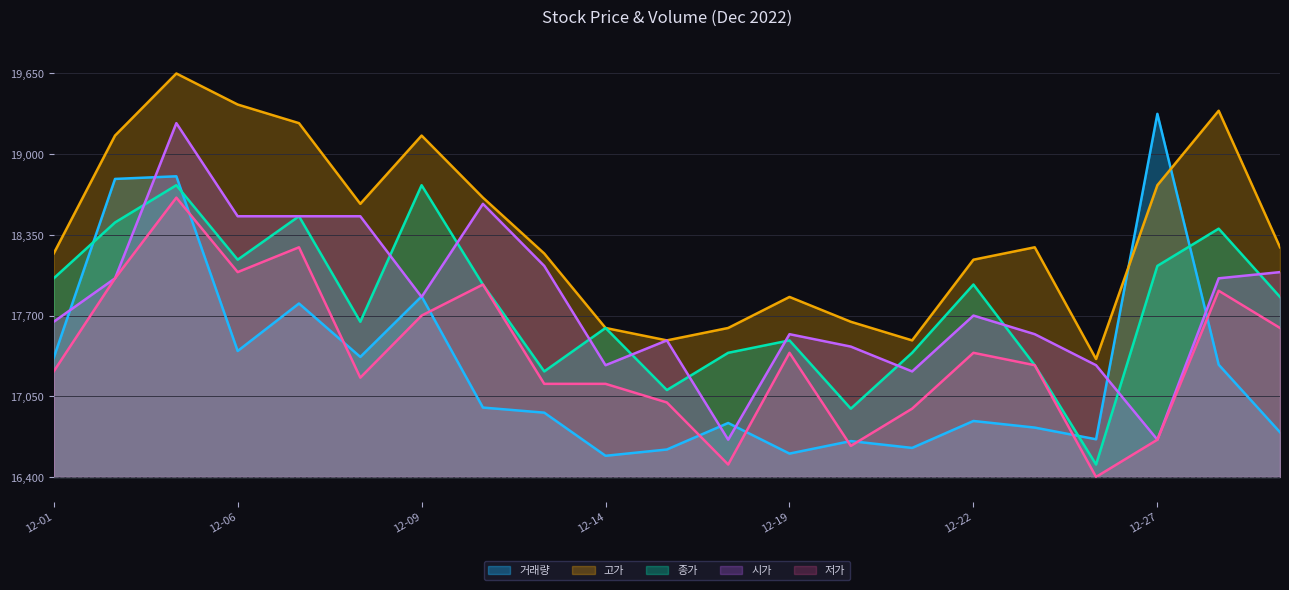

At which label does 종가 first exceed 17850?

12-01